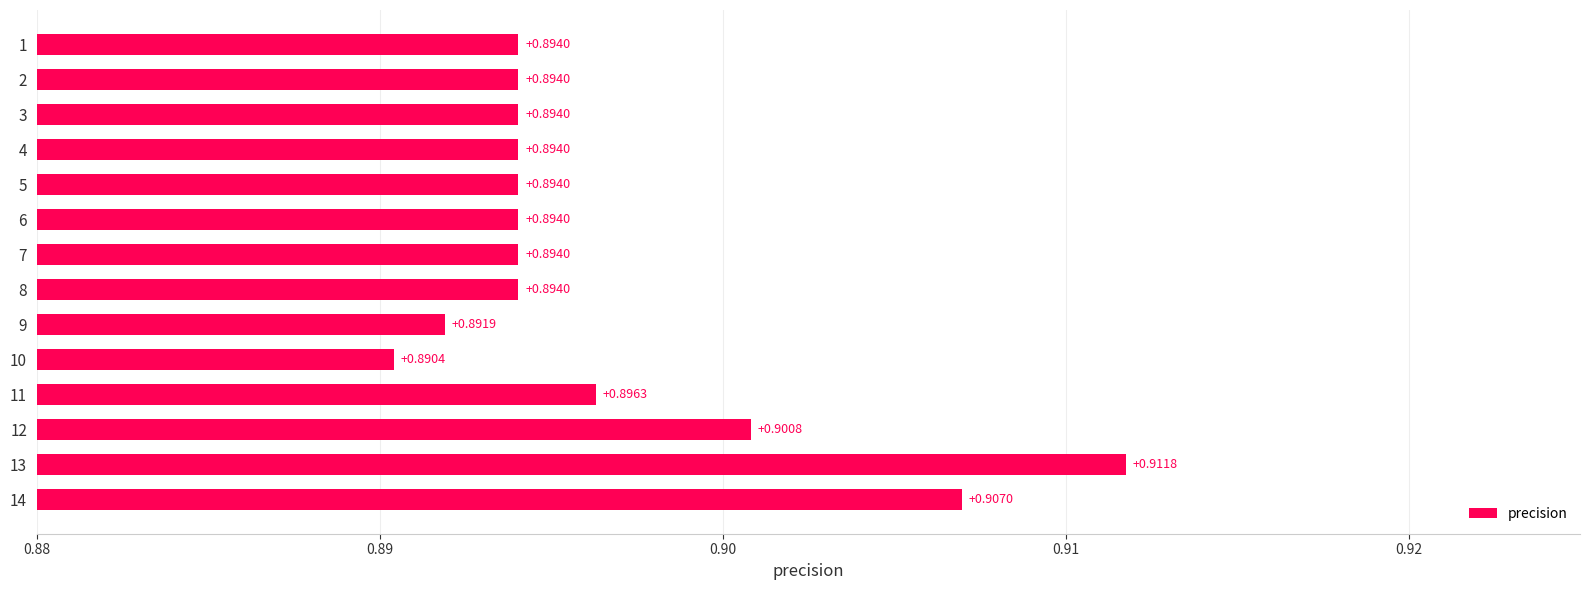

Between 3 and 10, which is larger?

3